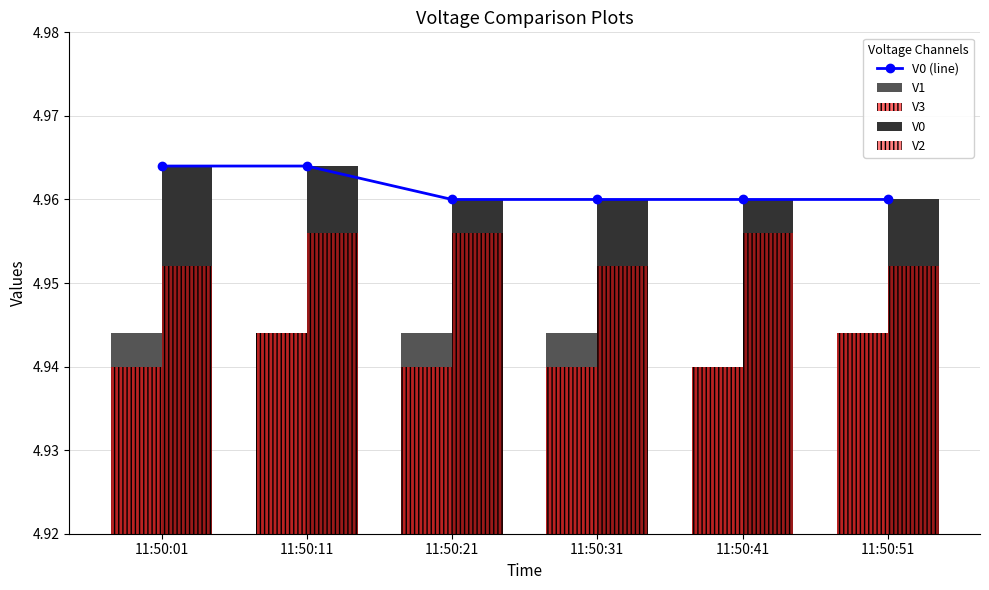

How many distinct data groups are displayed?

5